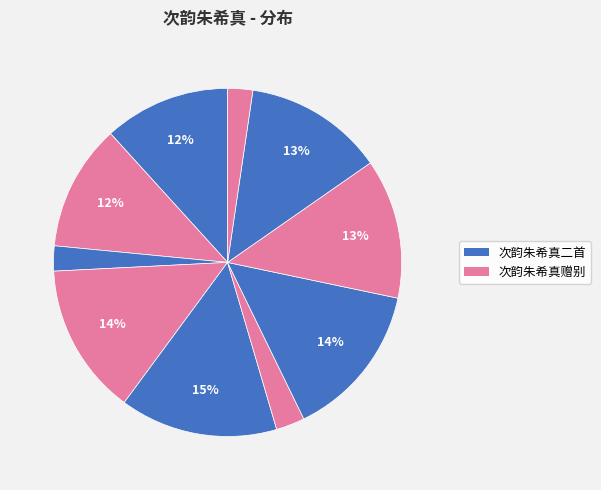

Does any single category account for the majority?

No